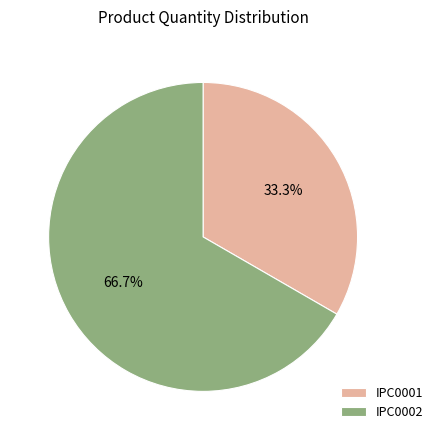

To the nearest percent, what portion does IPC0001 represent?

33%